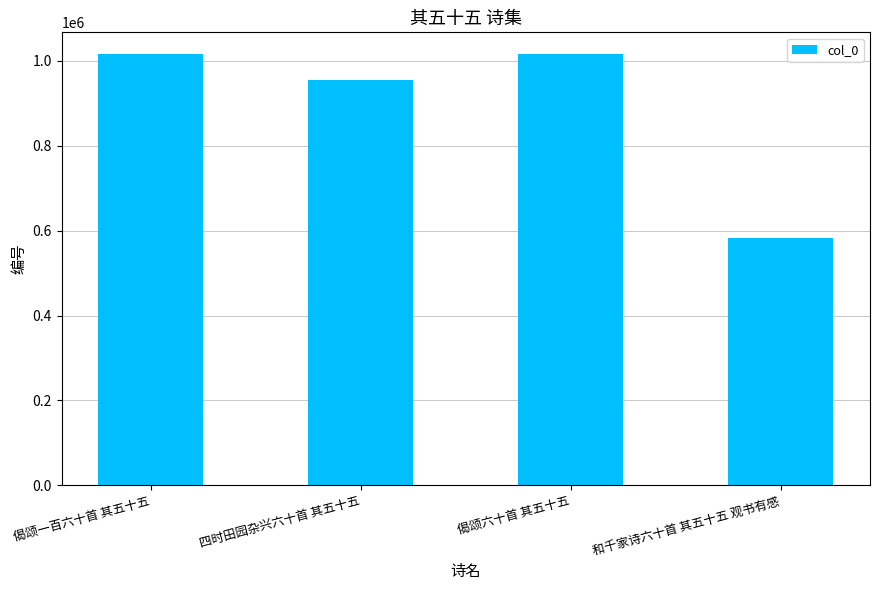

How many data points are less than 1015942?

2